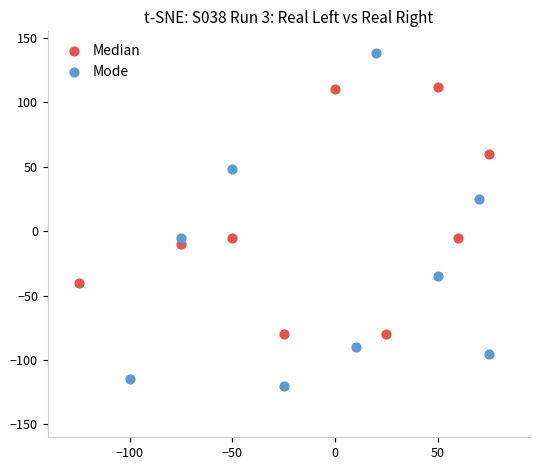

Which series reaches the minimum Y coordinate?

Mode